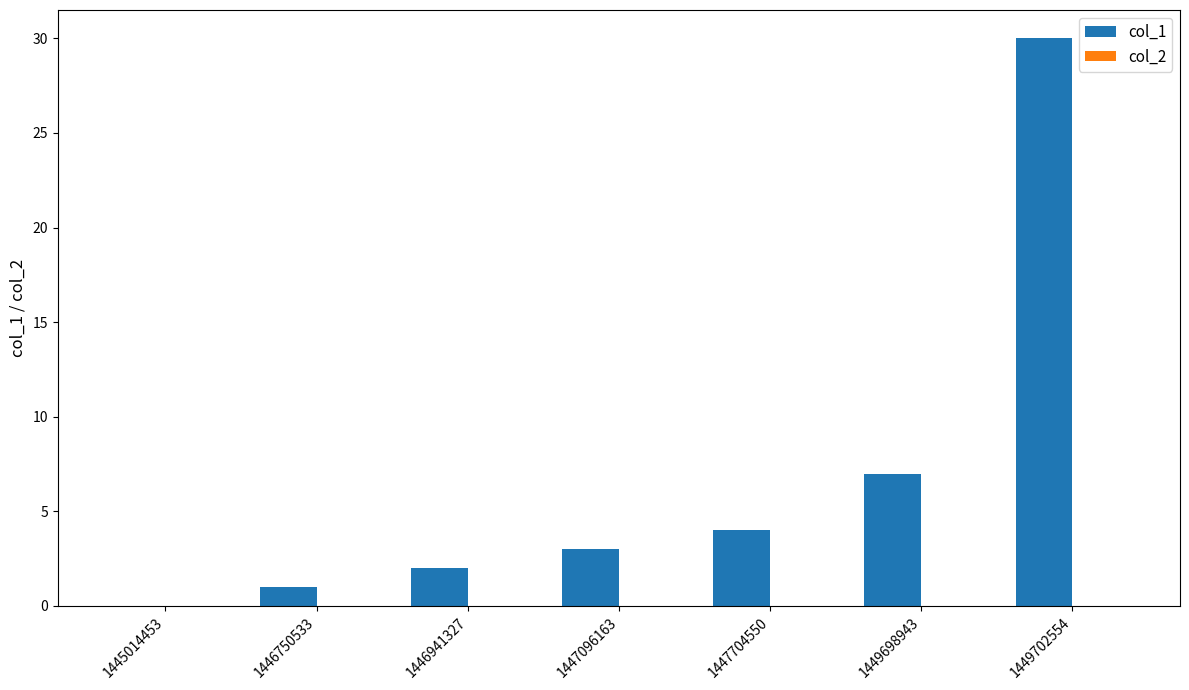

Between 1445014453 and 1446941327, which is larger?

1446941327